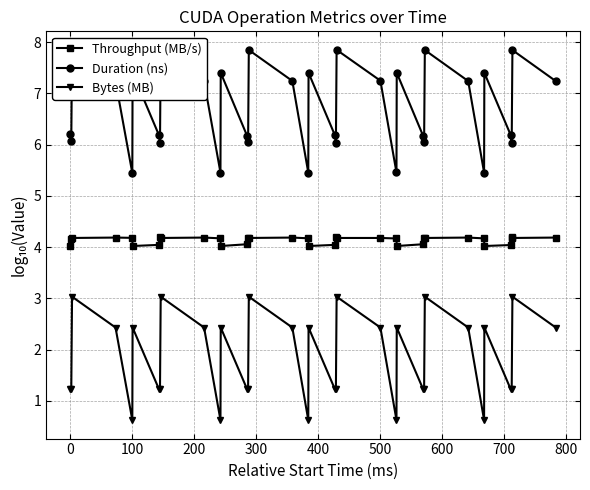

What is the smallest value displayed?

0.6